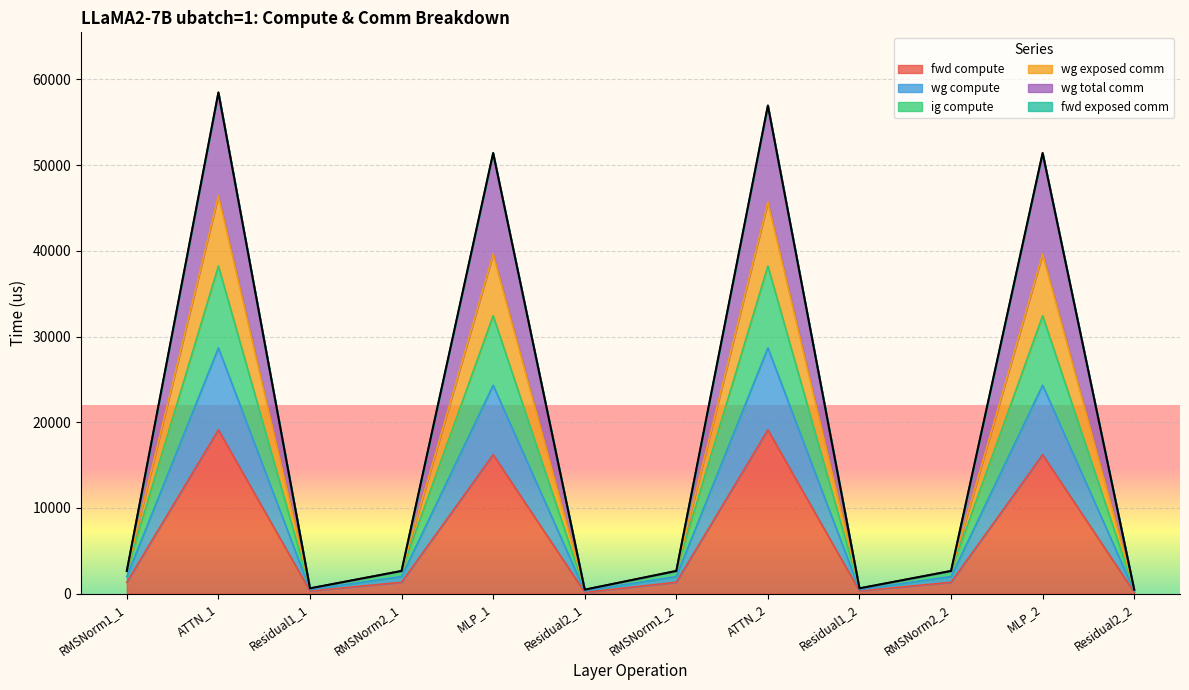

What value does the wg total comm series have at Residual2_2?

462.0